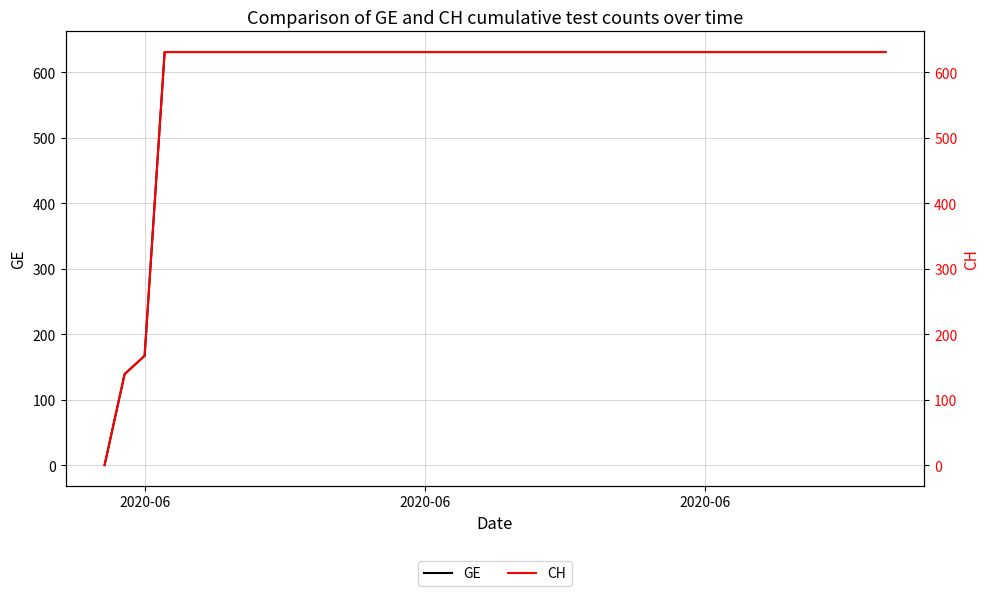

List the series in order of their peak value, lowest first.

GE, CH